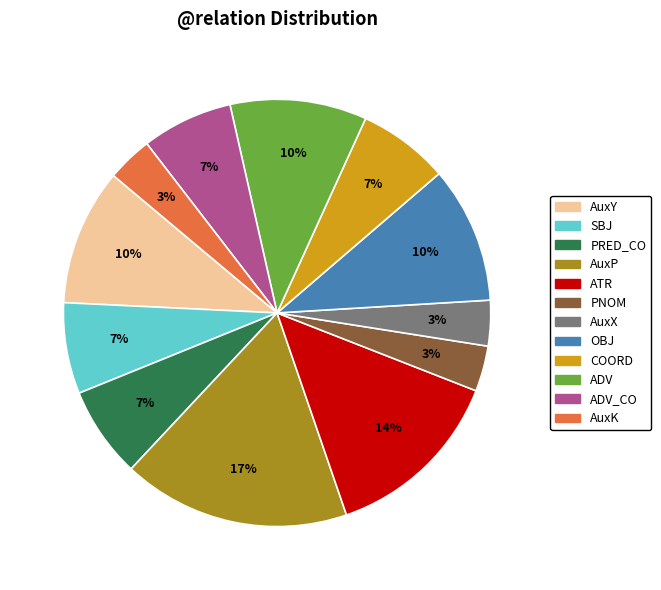

Is there any slice that represents more than half of the pie?

No